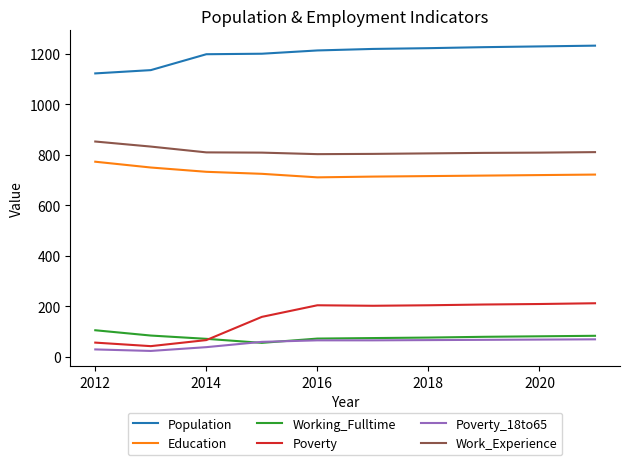

Which series has the widest spread of values?

Poverty